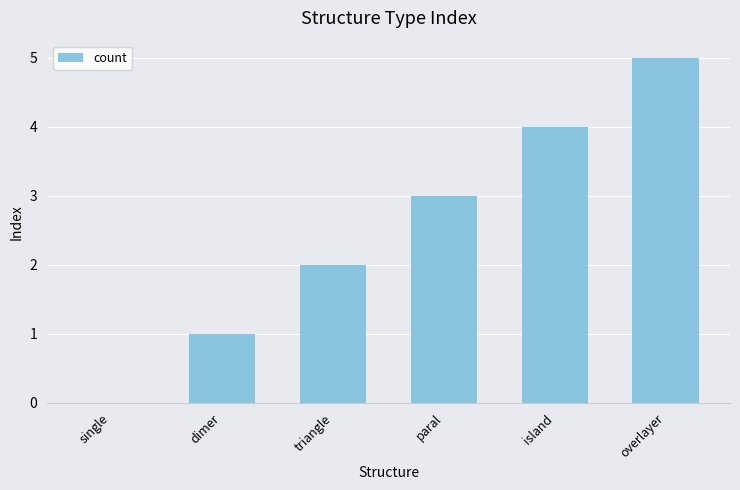

Reading left to right, extract all data points from this chart.

single=0	dimer=1	triangle=2	paral=3	island=4	overlayer=5